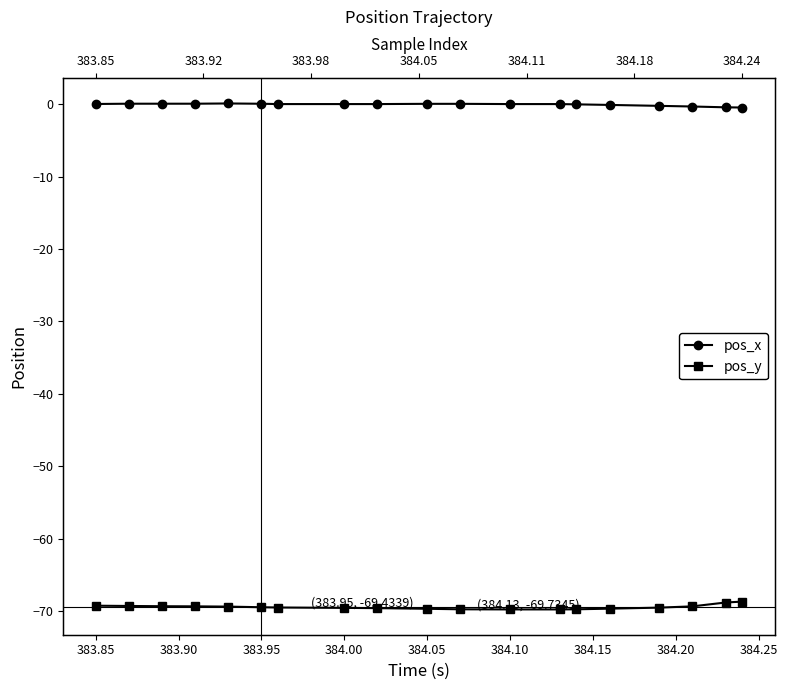

Does the chart have visible grid lines?

No